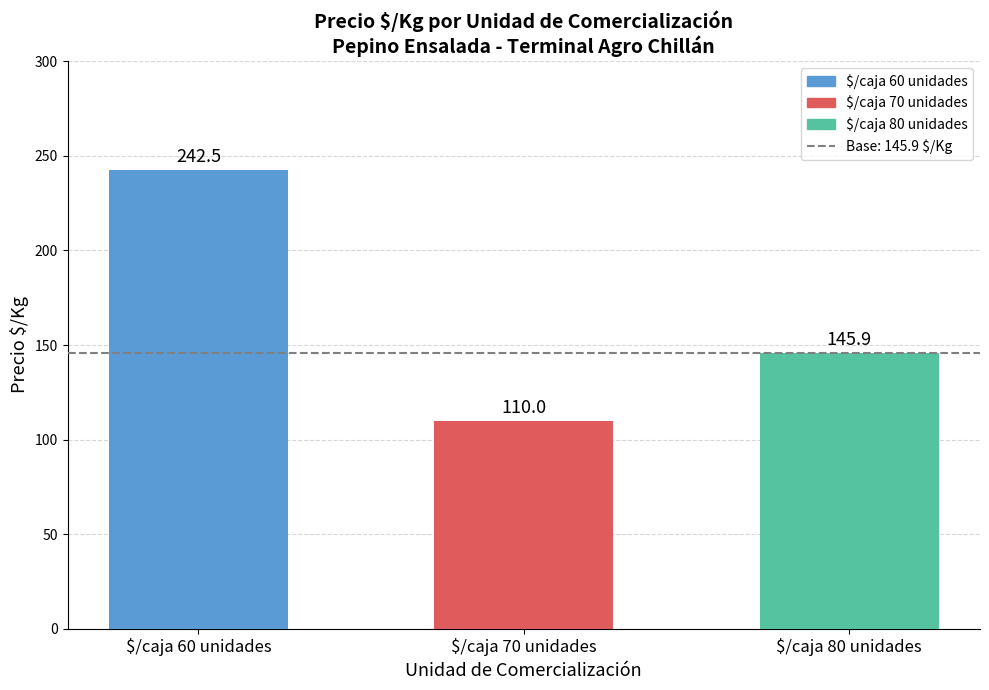

Are the bars grouped side by side (vs. stacked)?

No